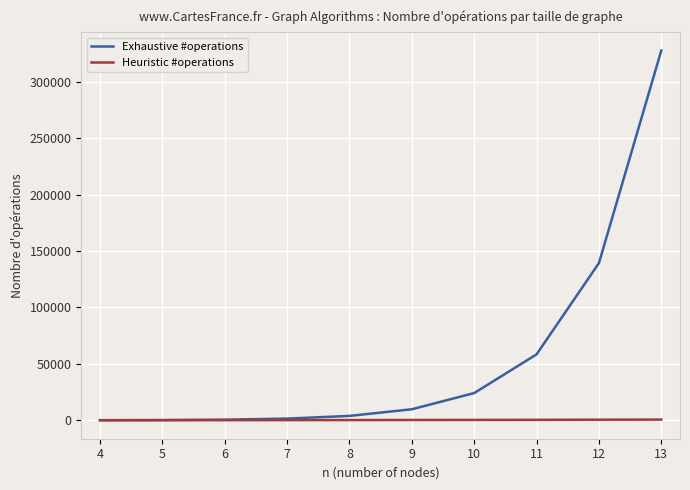

Rank the series by their maximum value, from highest to lowest.

Exhaustive #operations, Heuristic #operations